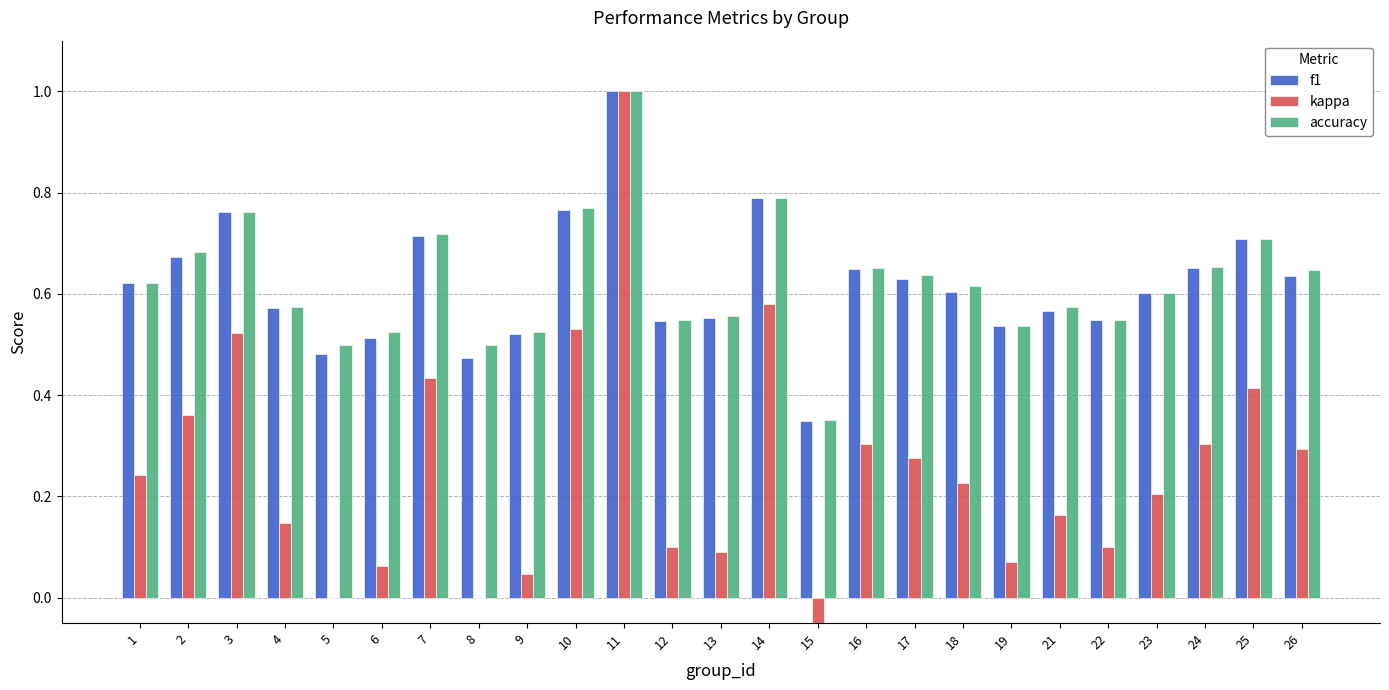

At which label does f1 reach its peak?

11